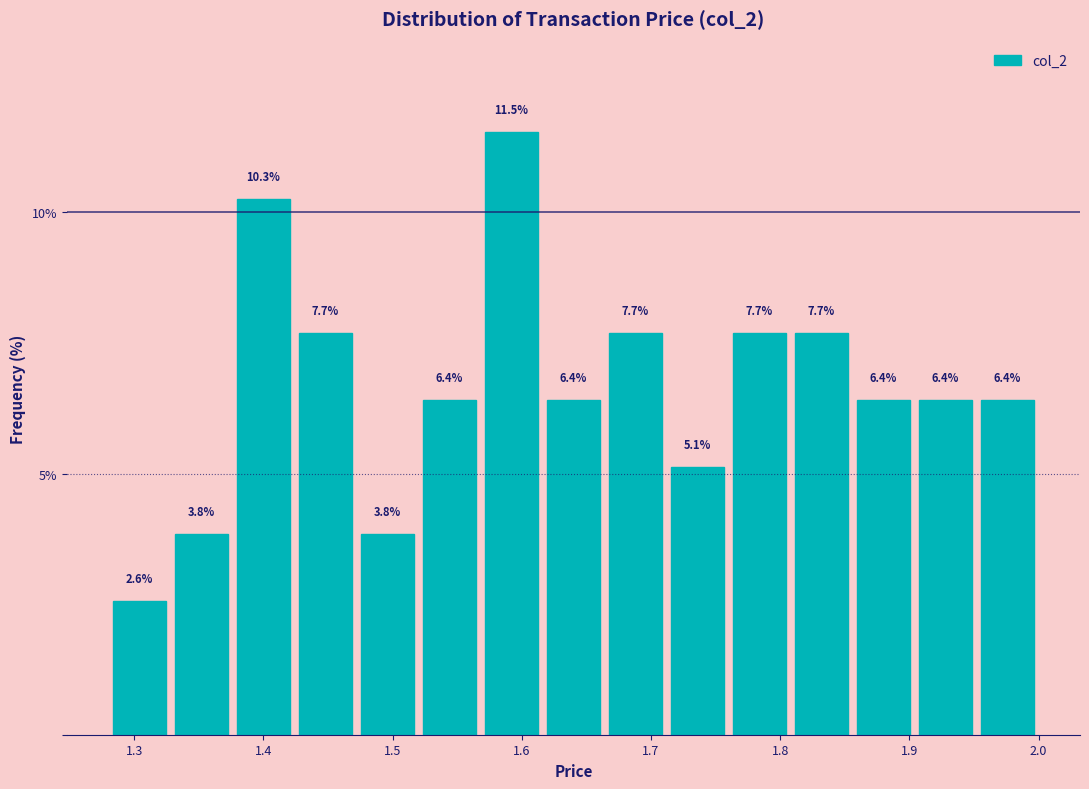

Which range on the x-axis has the tallest bar?

1.568 to 1.616